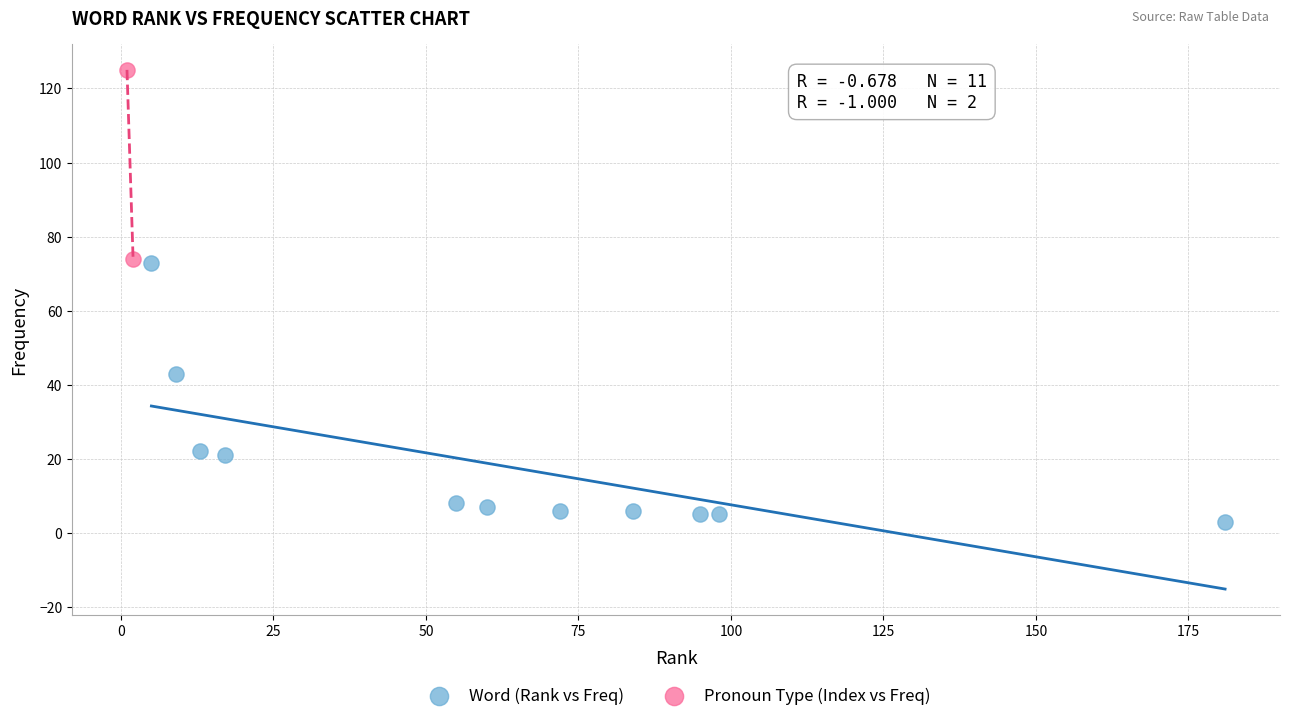

What are all the series names shown in the legend?

Word (Rank vs Freq), Pronoun Type (Index vs Freq)